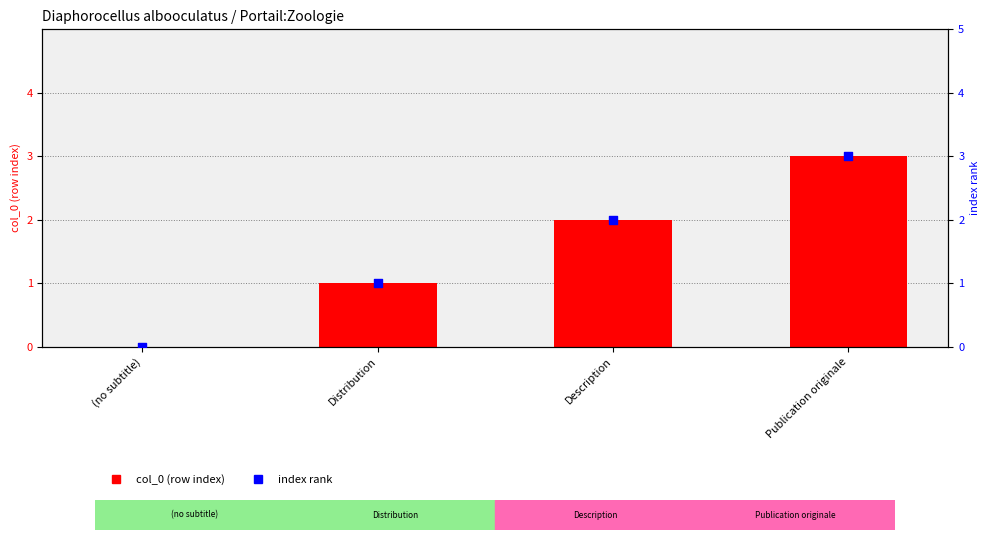

Which series has the largest total across all categories?

col_0